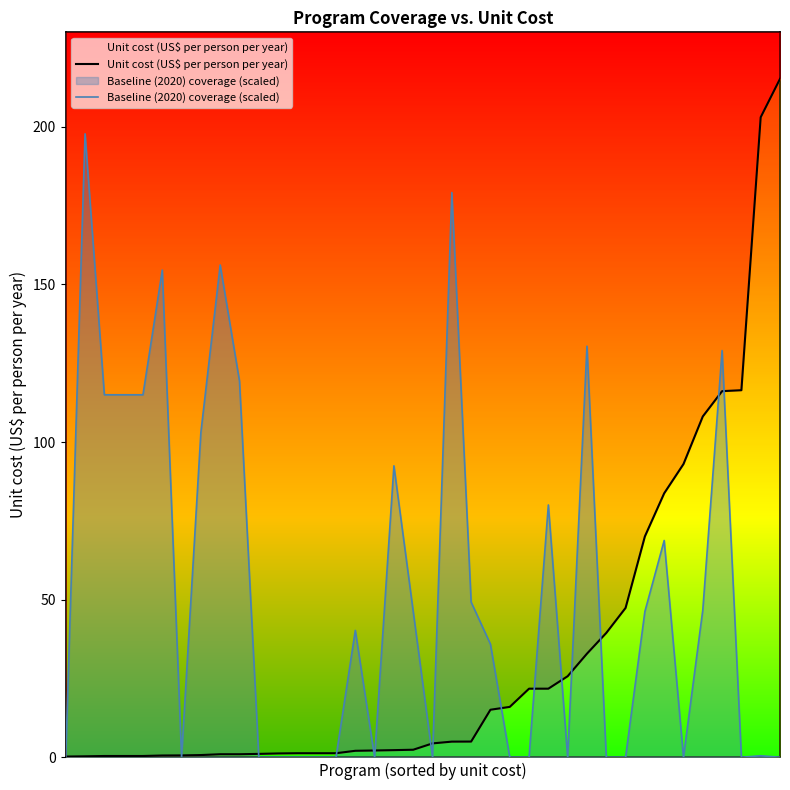

What is the value of the Unit cost (US$ per person per year) point at the 5th from the left?

0.4